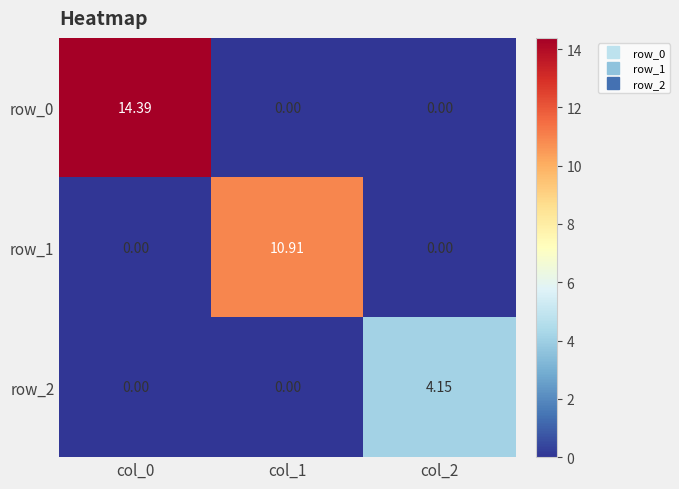

Which series has the widest spread of values?

row_0